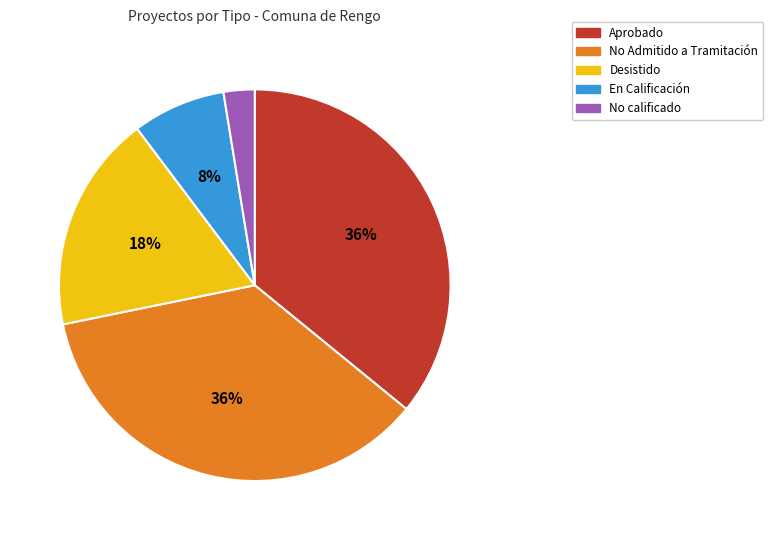

To the nearest percent, what portion does Aprobado represent?

36%